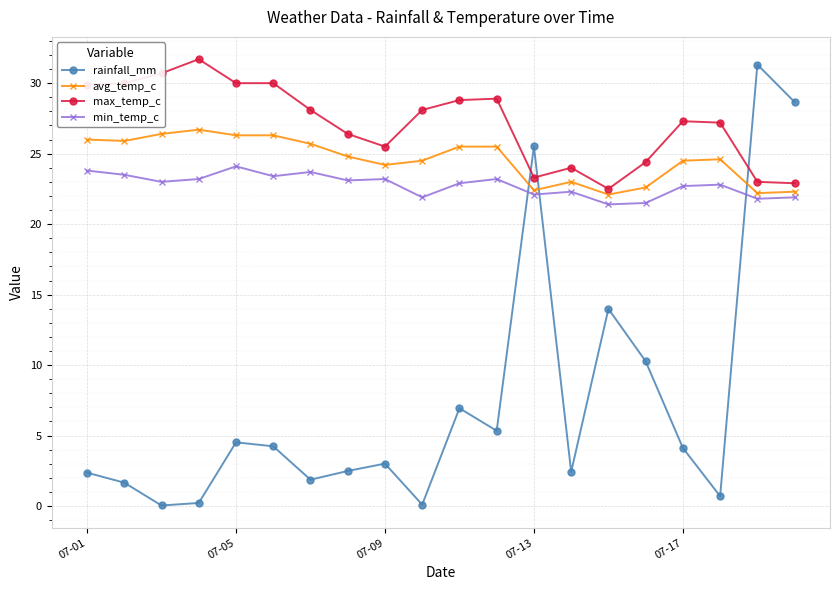

True or false: max_temp_c has more than 2 points higher than both neighbors.

True